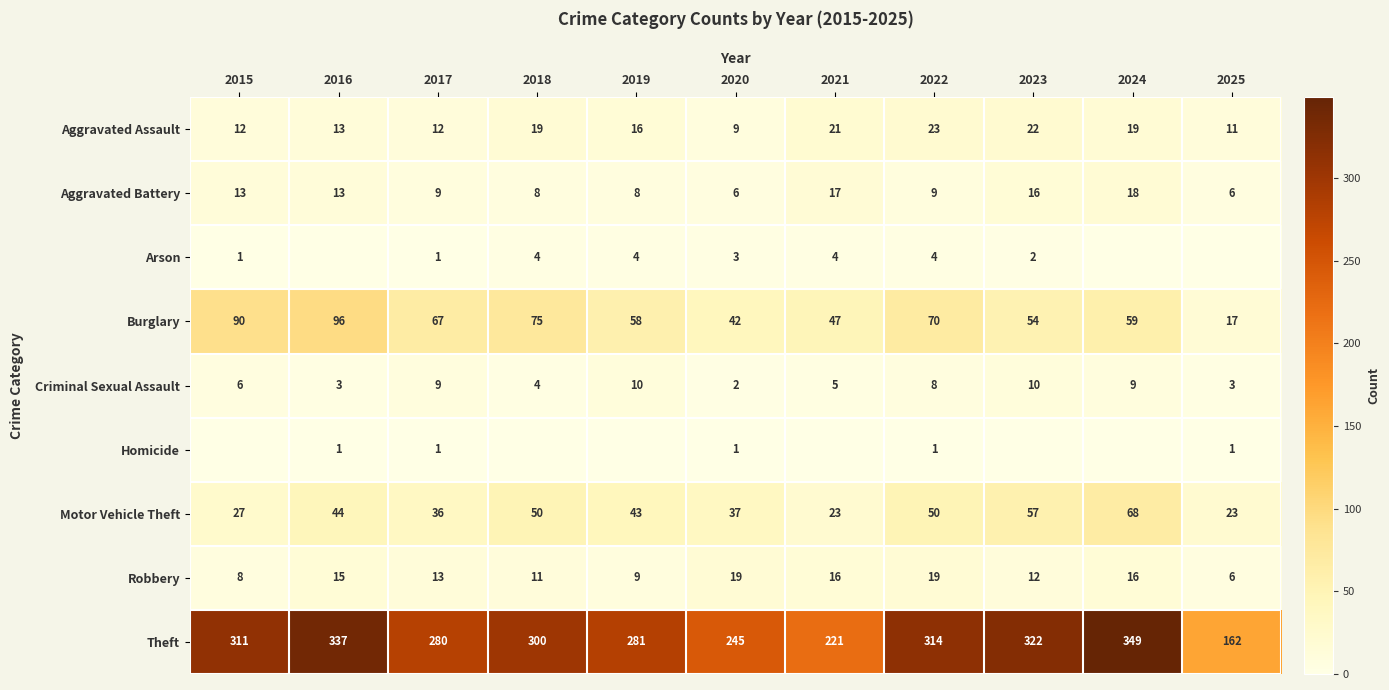

Which category has the highest value across all series?

2024